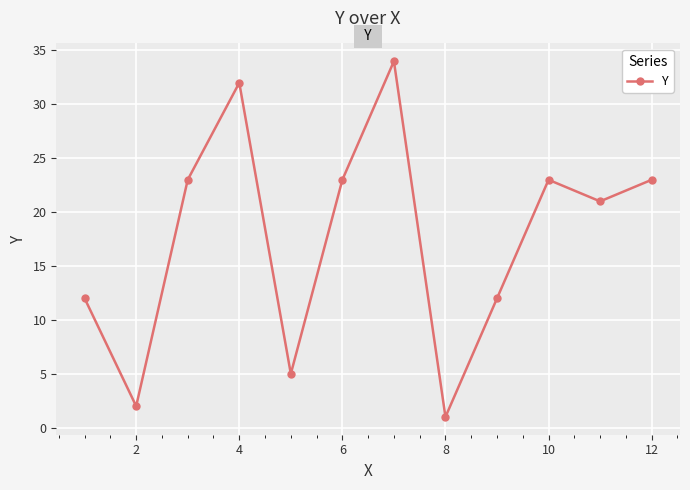

Does the chart display data point markers on the line(s)?

Yes